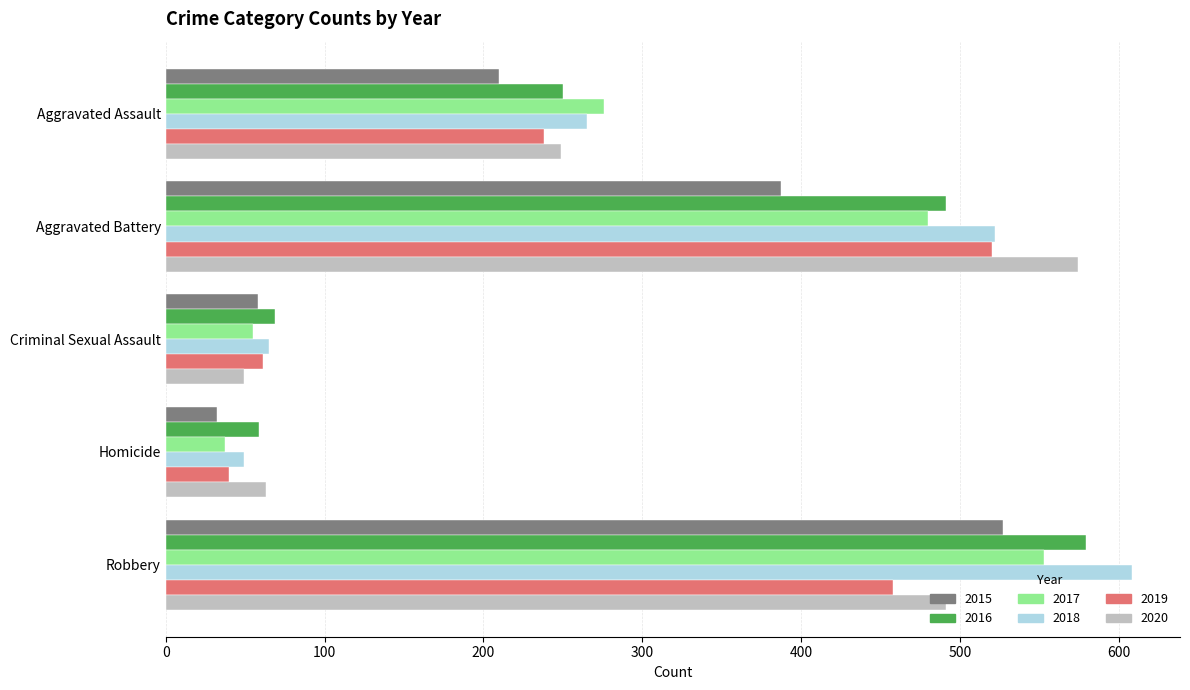

What is the difference between the highest and lowest values at Homicide?

31